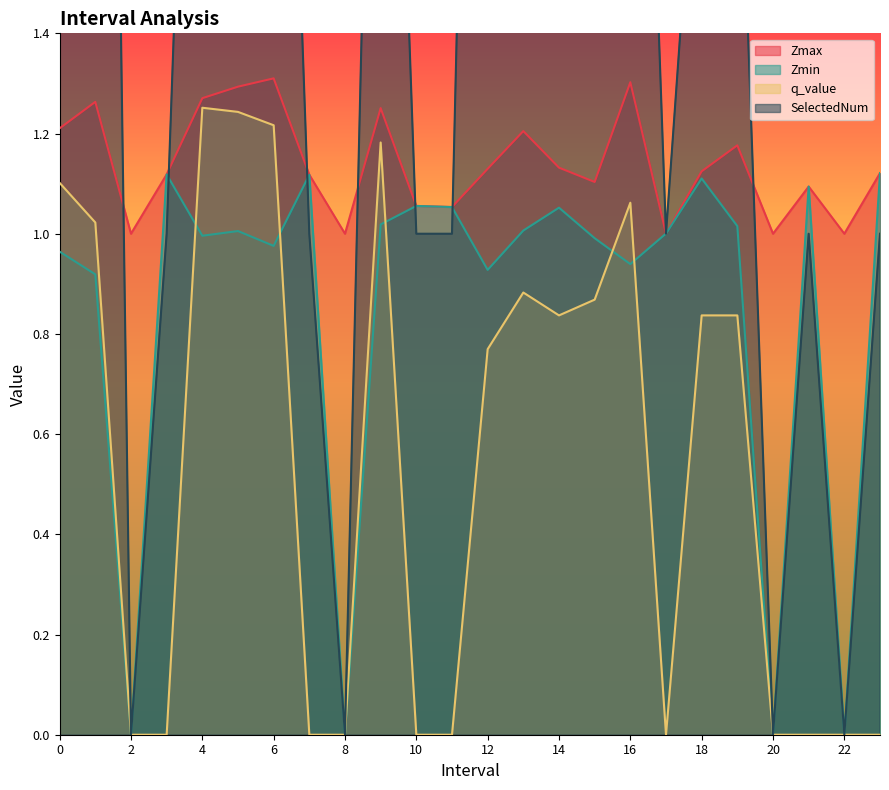

What position from the left is 21.0?

22